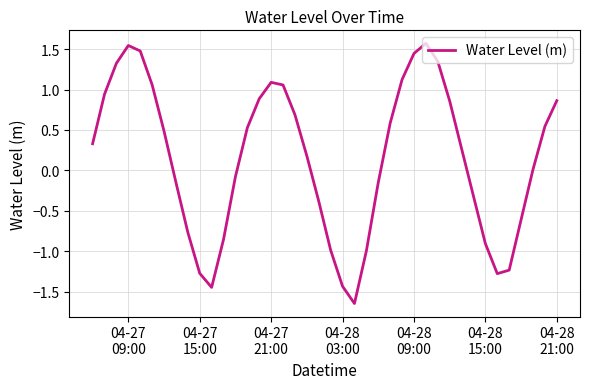

What is the greatest value displayed?

1.6